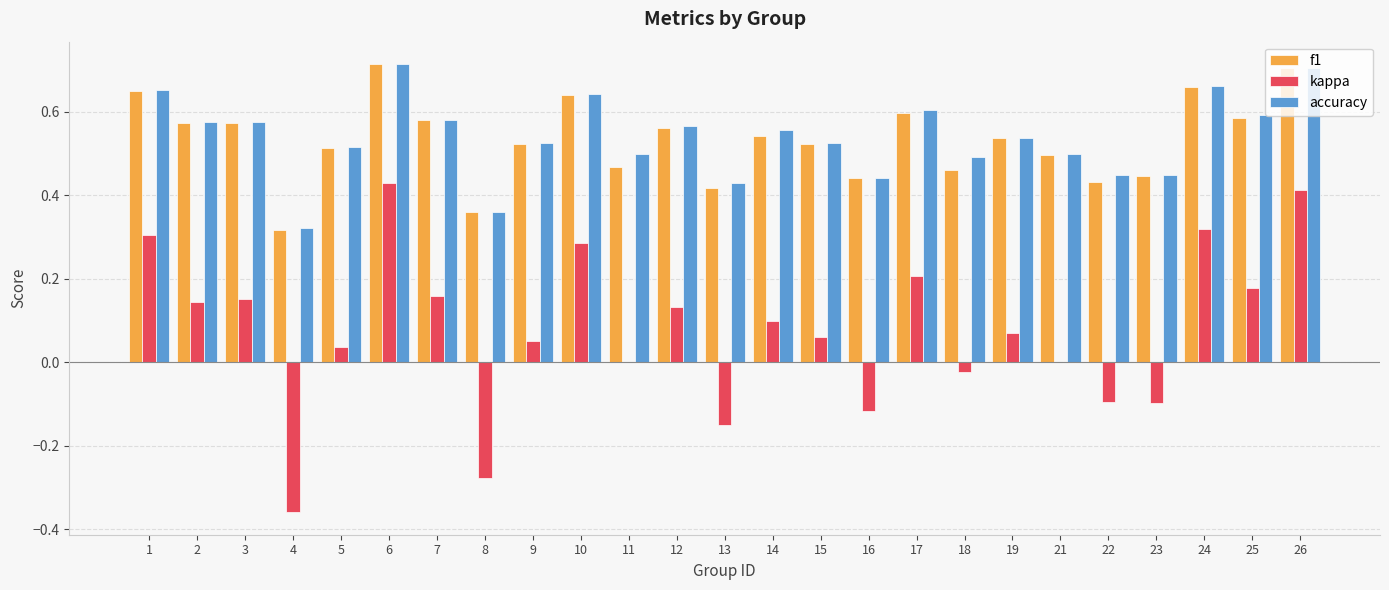

What is the sum of the kappa values at 16 and 4?

-0.5